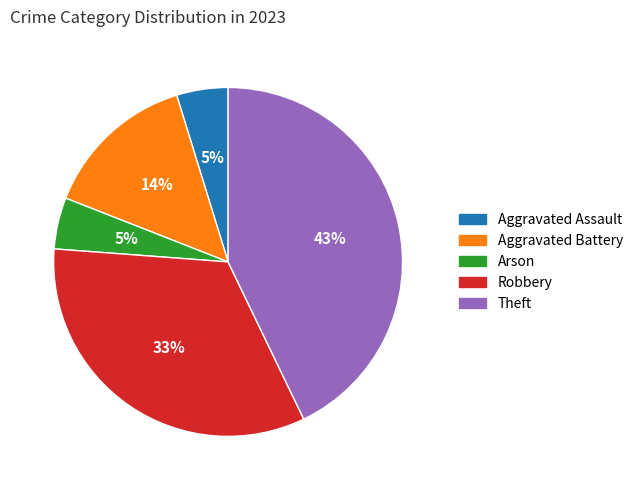

To the nearest percent, what is the difference between the largest and smallest slice percentages?

38%